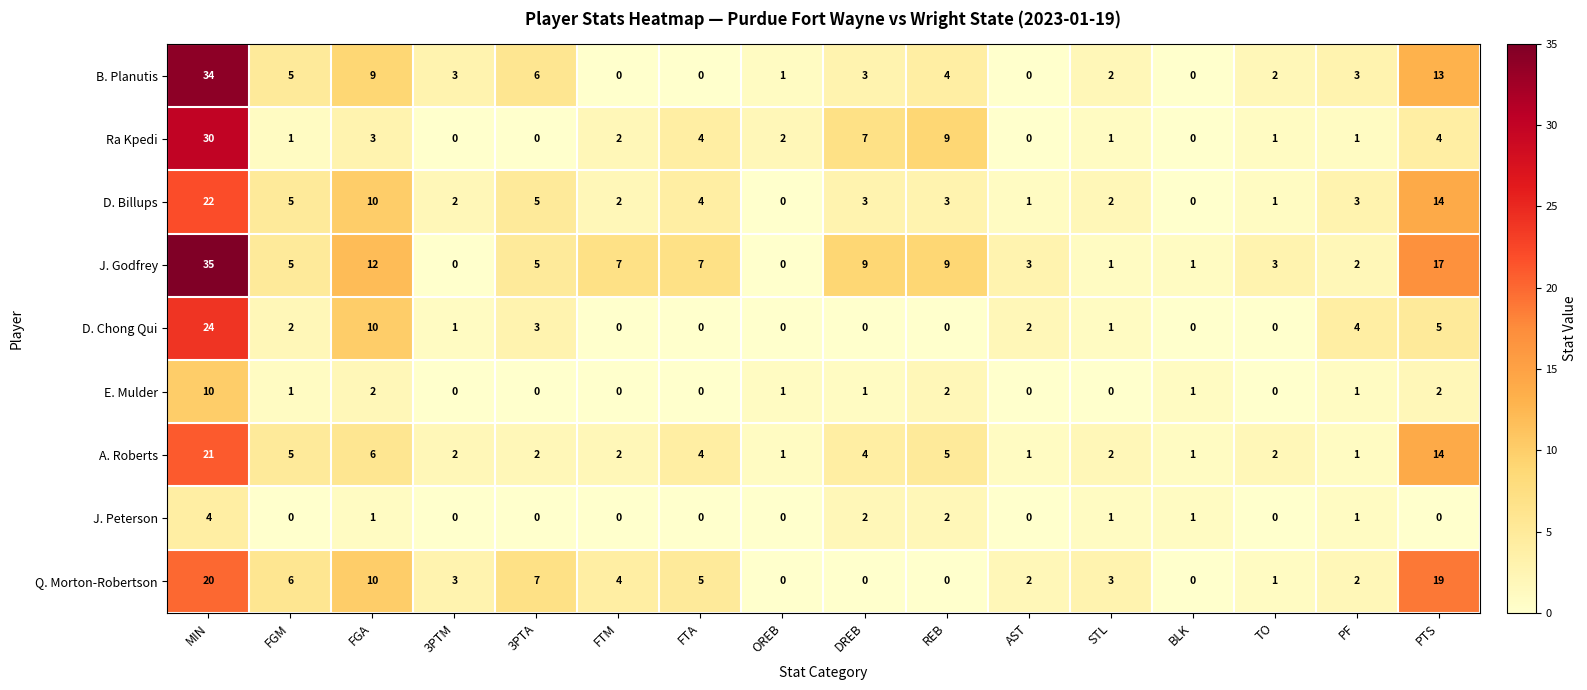

At which category is the sum across all series the highest?

MIN